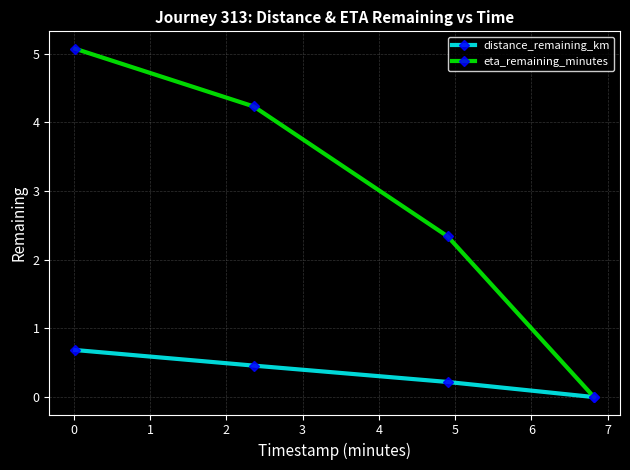

At how many categories does at least one series exceed 2?

3